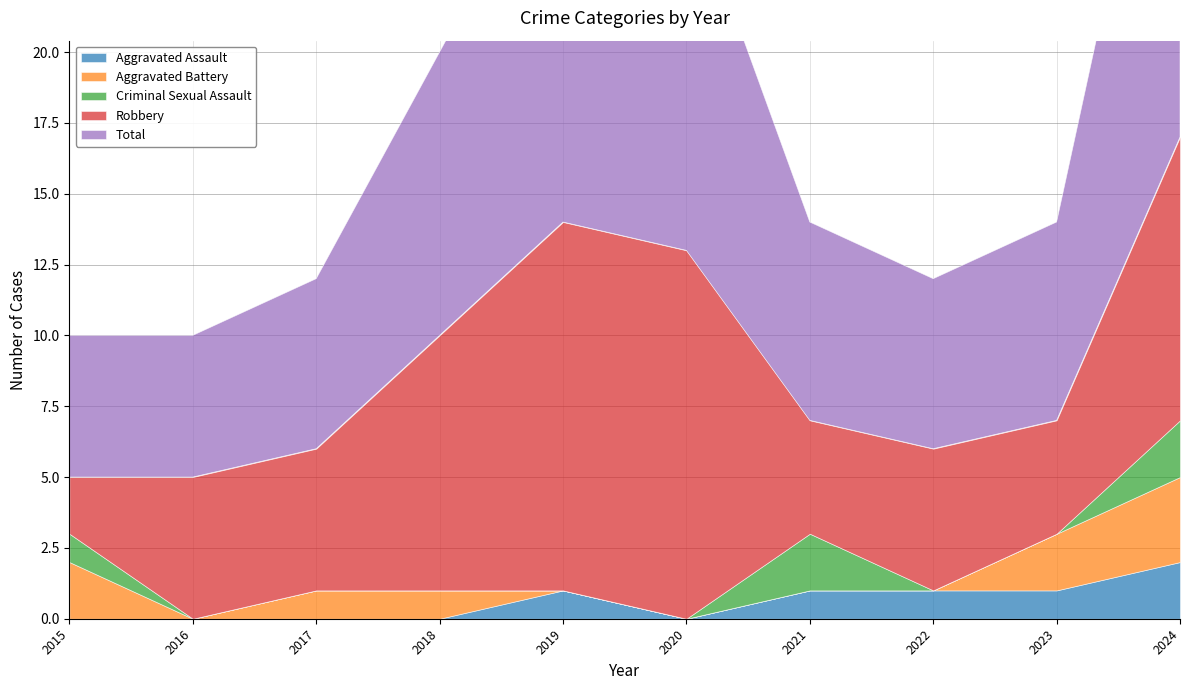

Reading right to left, transcribe all the data shown in this chart.

Aggravated Assault: 2024=2	2023=1	2022=1	2021=1	2020=0	2019=1	2018=0	2017=0	2016=0	2015=0
Aggravated Battery: 2024=3	2023=2	2022=0	2021=0	2020=0	2019=0	2018=1	2017=1	2016=0	2015=2
Criminal Sexual Assault: 2024=2	2023=0	2022=0	2021=2	2020=0	2019=0	2018=0	2017=0	2016=0	2015=1
Robbery: 2024=10	2023=4	2022=5	2021=4	2020=13	2019=13	2018=9	2017=5	2016=5	2015=2
Total: 2024=17	2023=7	2022=6	2021=7	2020=13	2019=14	2018=10	2017=6	2016=5	2015=5